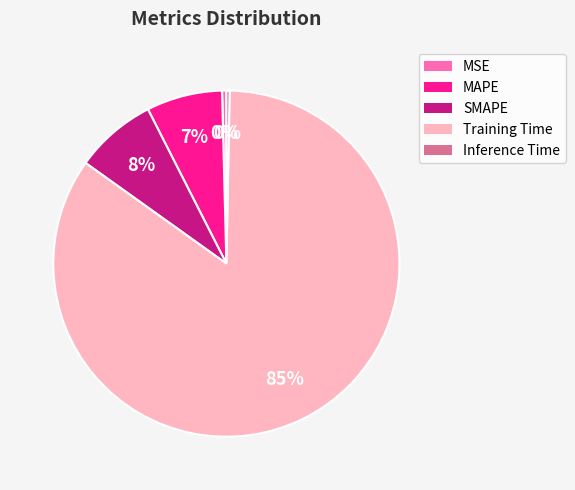

Combined, do MAPE and SMAPE account for over 50%?

No